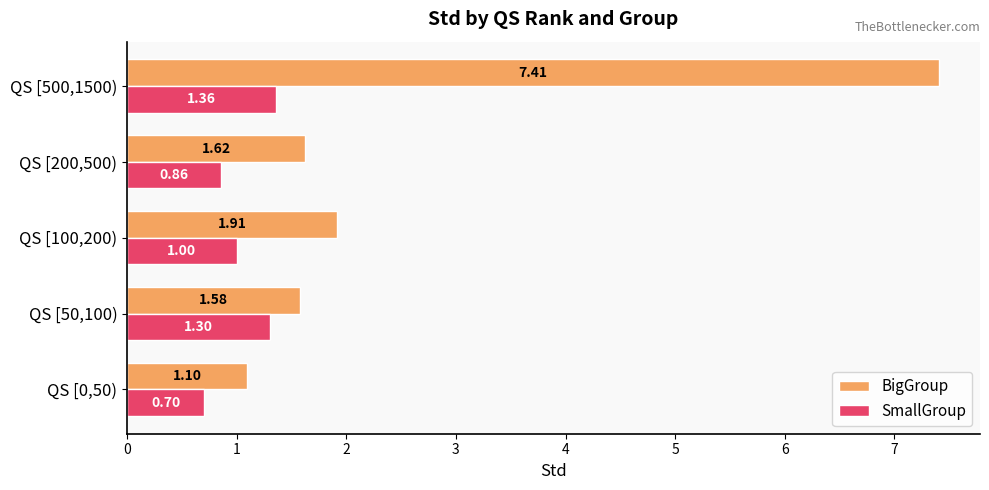

What is the spread (max minus min) of values at QS [200,500)?

0.8